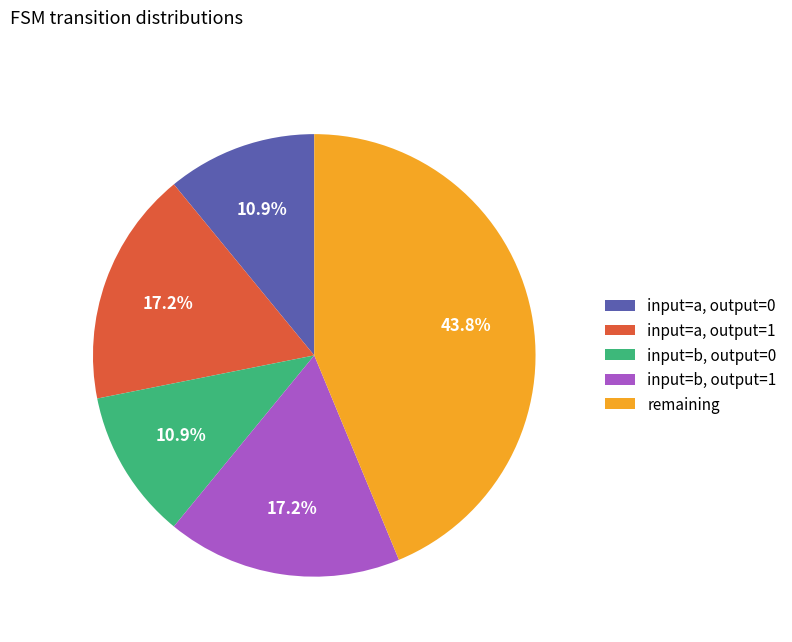

What is the largest slice in the pie chart?

remaining